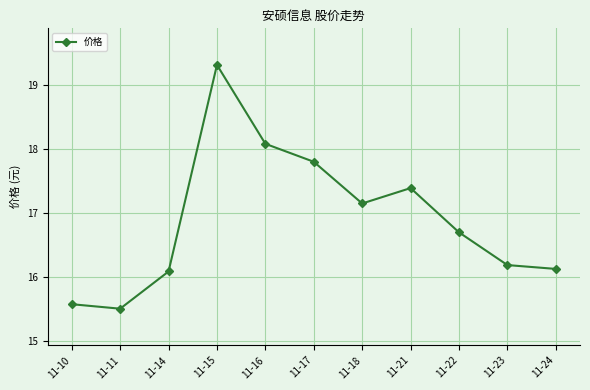

What is the difference between the maximum and minimum values?

3.8